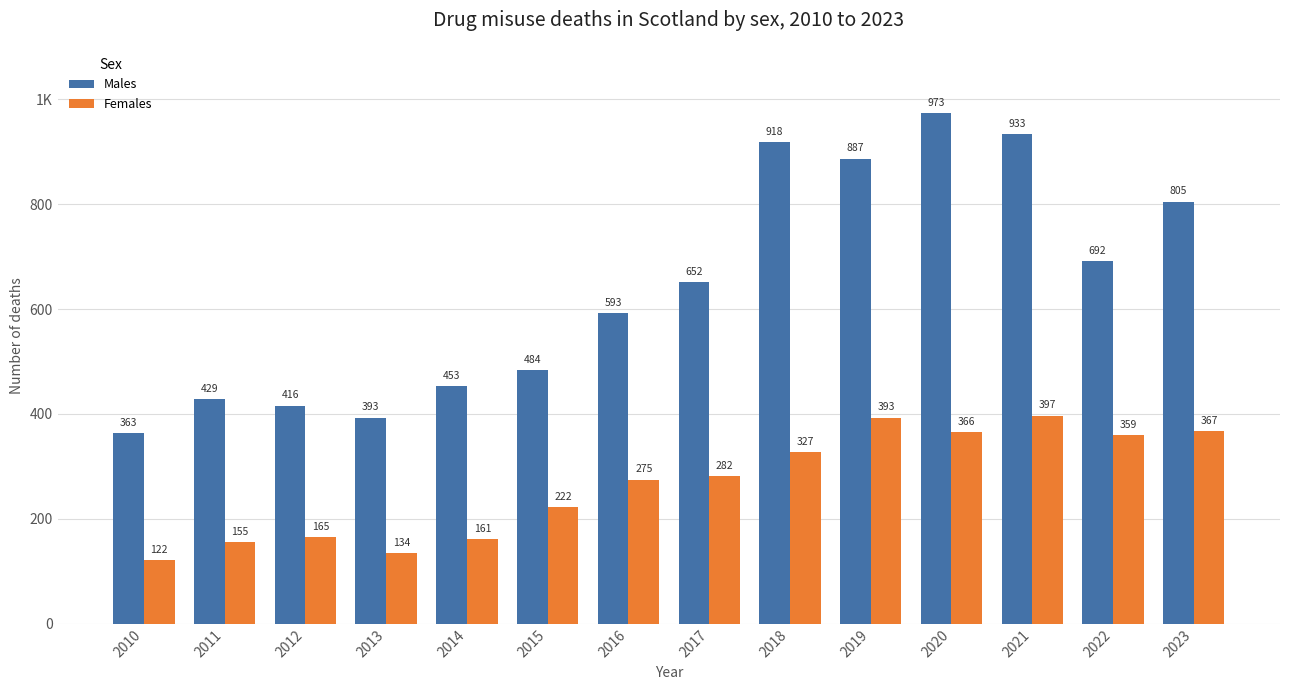

What is the average value of the Females series?

266